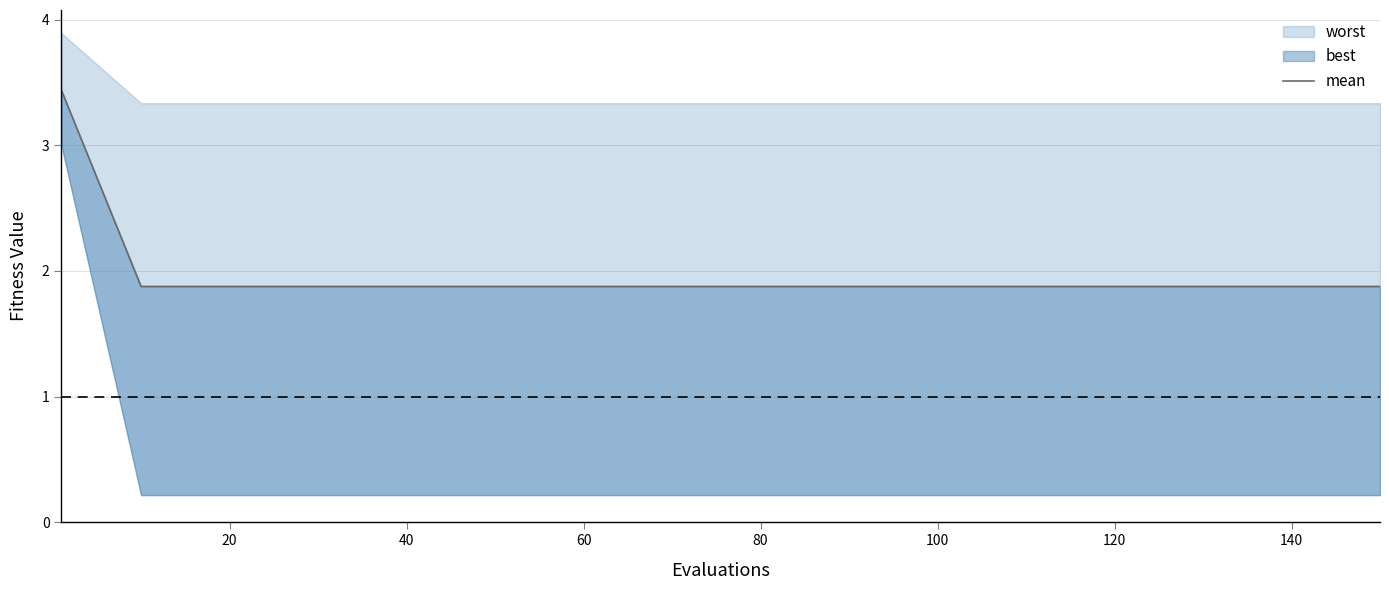

Reading left to right, list all the values displayed in this chart.

3.4	1.9	1.9	1.9	1.9	1.9	1.9	1.9	1.9	1.9	1.9	1.9	1.9	1.9	1.9	1.9